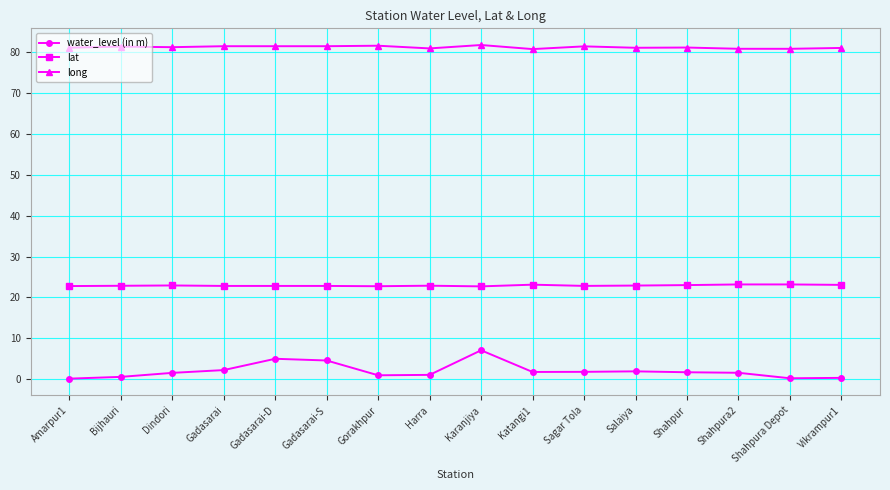

True or false: long has more than 0 interior local peaks.

True